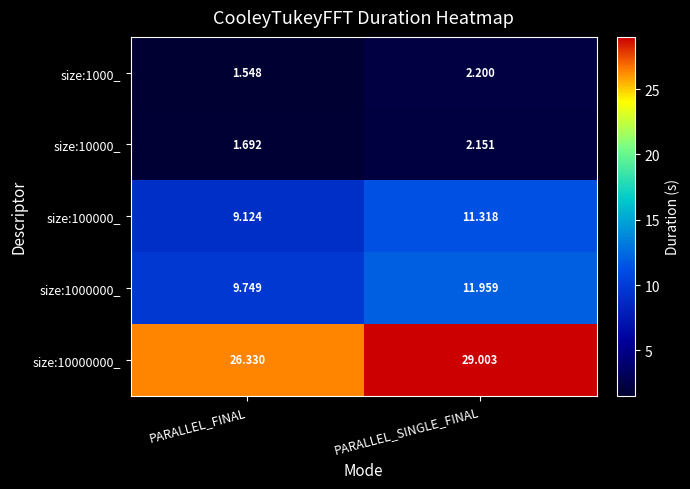

Is the value of size:10000_ at PARALLEL_FINAL greater than the value of size:1000000_ at PARALLEL_FINAL?

No